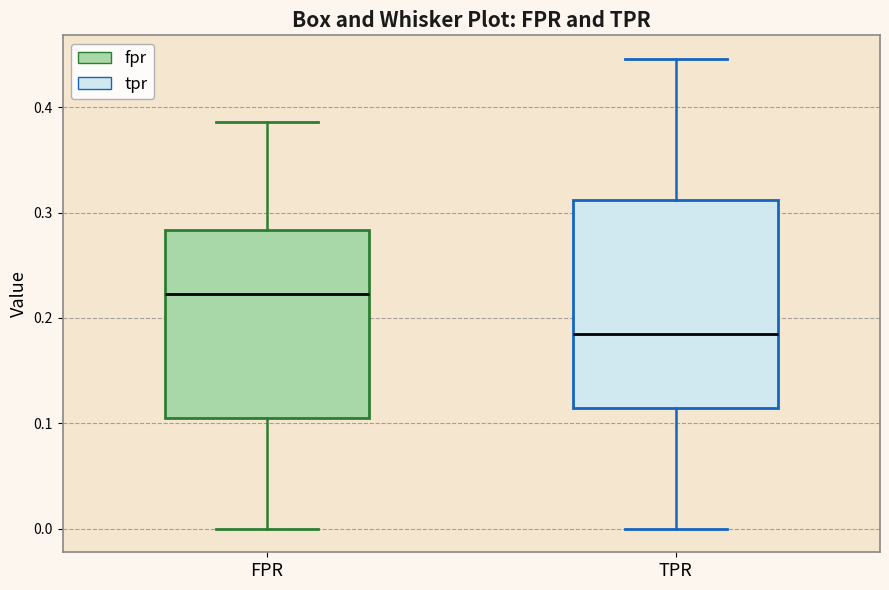

Reading left to right, transcribe this box plot: for each box, give where its median line is, the range the box spans, and where its two whiskers end, as read against the y-axis. The values are not printed on the chart, so give them approximately, as read against the axis.

FPR: median 0.22, box 0.11 to 0.28, whiskers 0.00 to 0.39
TPR: median 0.18, box 0.11 to 0.31, whiskers 0.00 to 0.45